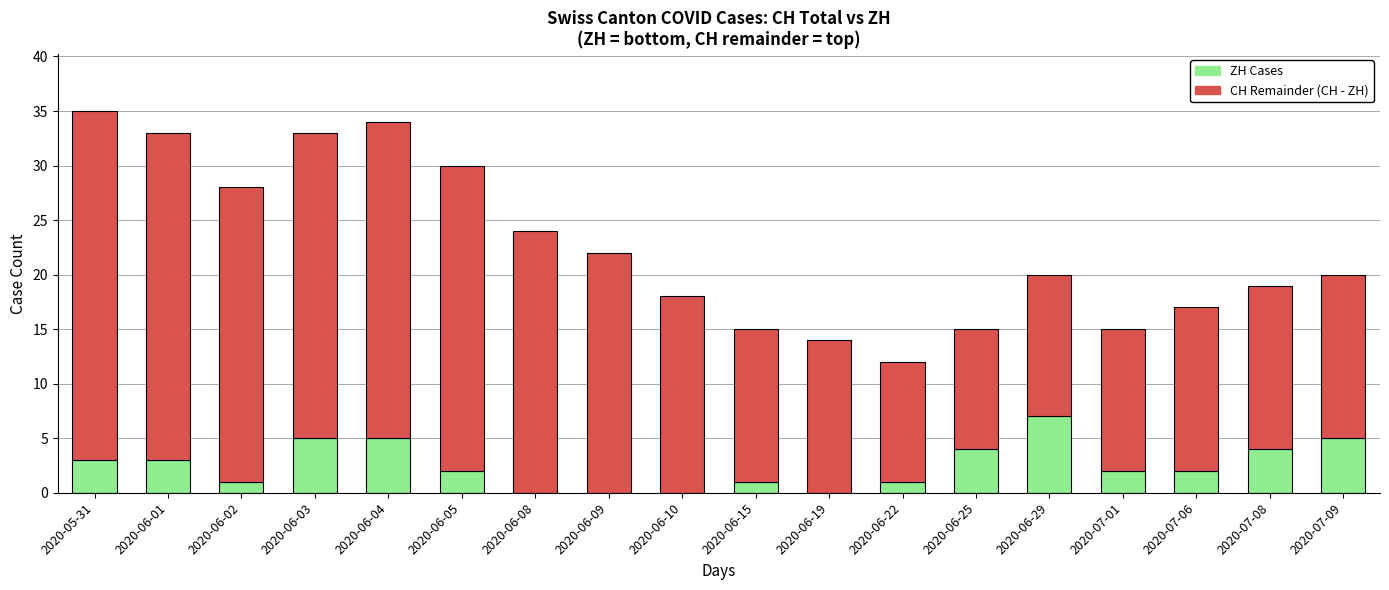

What is the total value across all series at 2020-06-15?

15